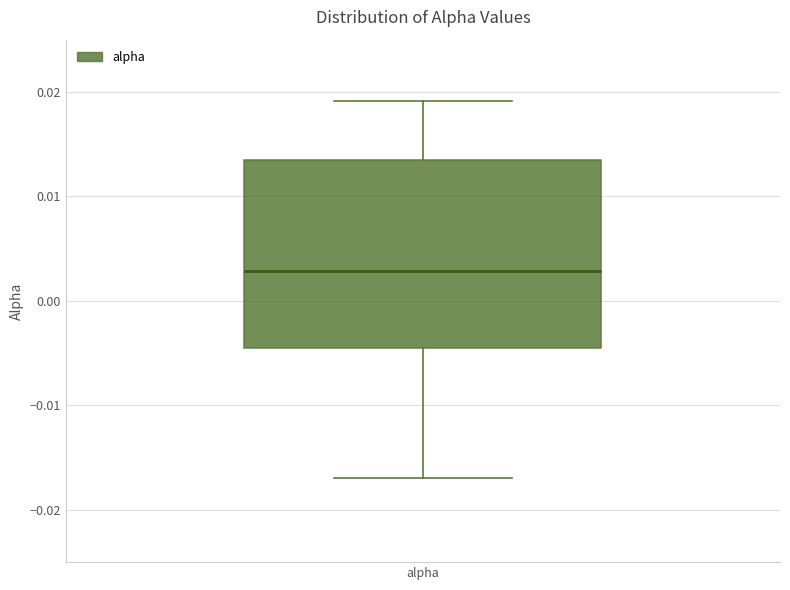

Transcribe this box plot: give where the median line is, the range the box spans, and where the two whiskers end, as read against the y-axis. The values are not printed on the chart, so give them approximately, as read against the axis.

median 0.003, box -0.004 to 0.013, whiskers -0.017 to 0.019